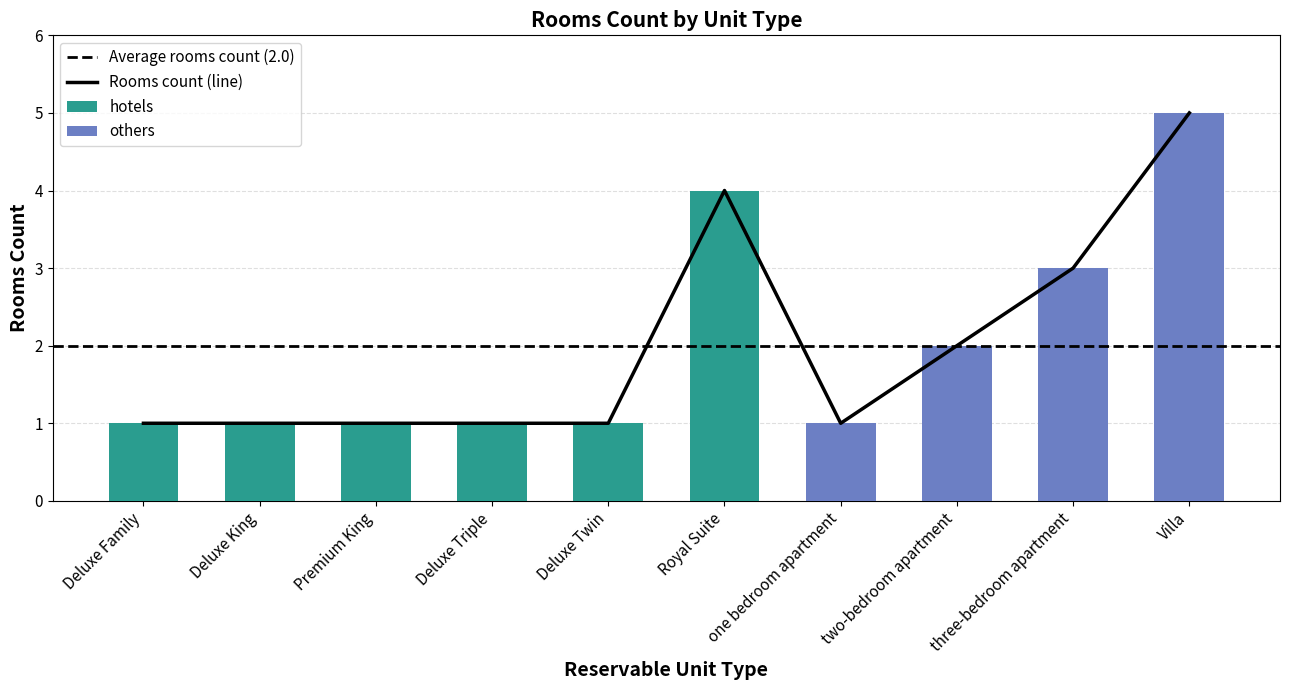

What is the difference between the second highest and second lowest values?

3